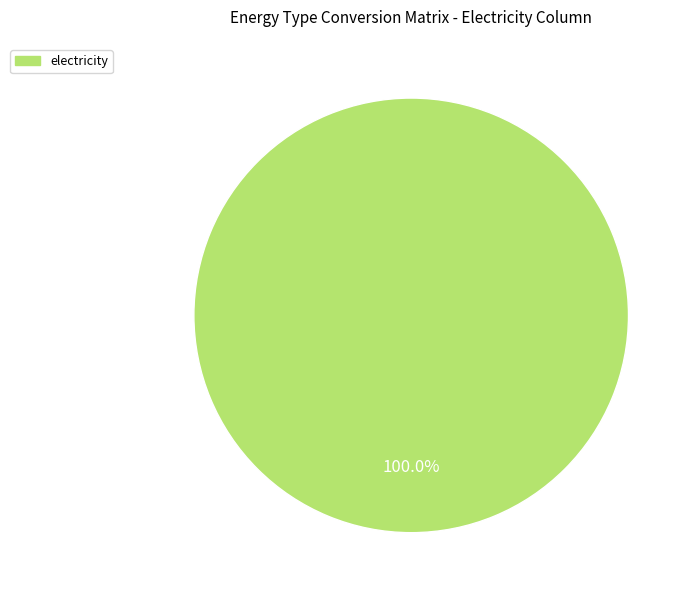

Is there a majority slice in this chart?

Yes